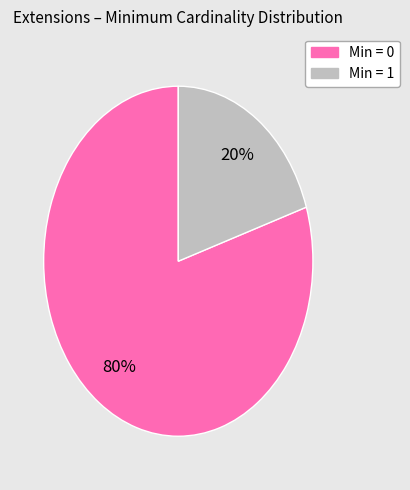

To the nearest percent, what is the difference between the largest and smallest slice percentages?

60%